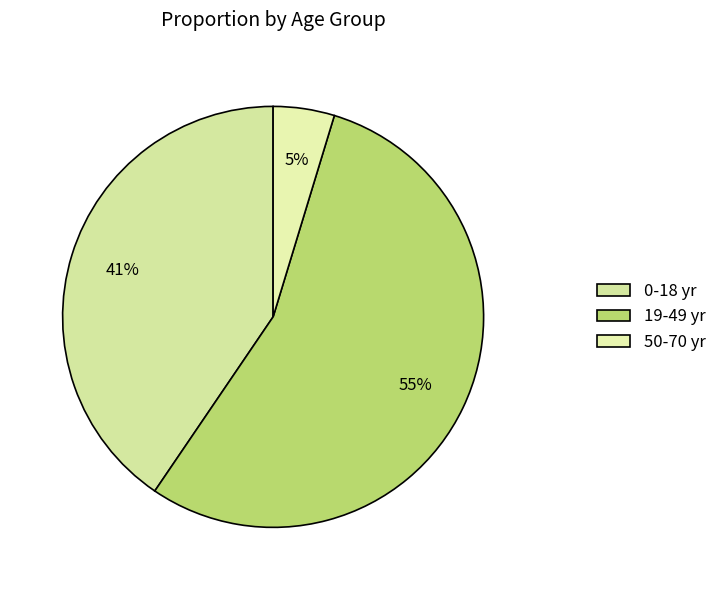

What is the majority slice?

19-49 yr